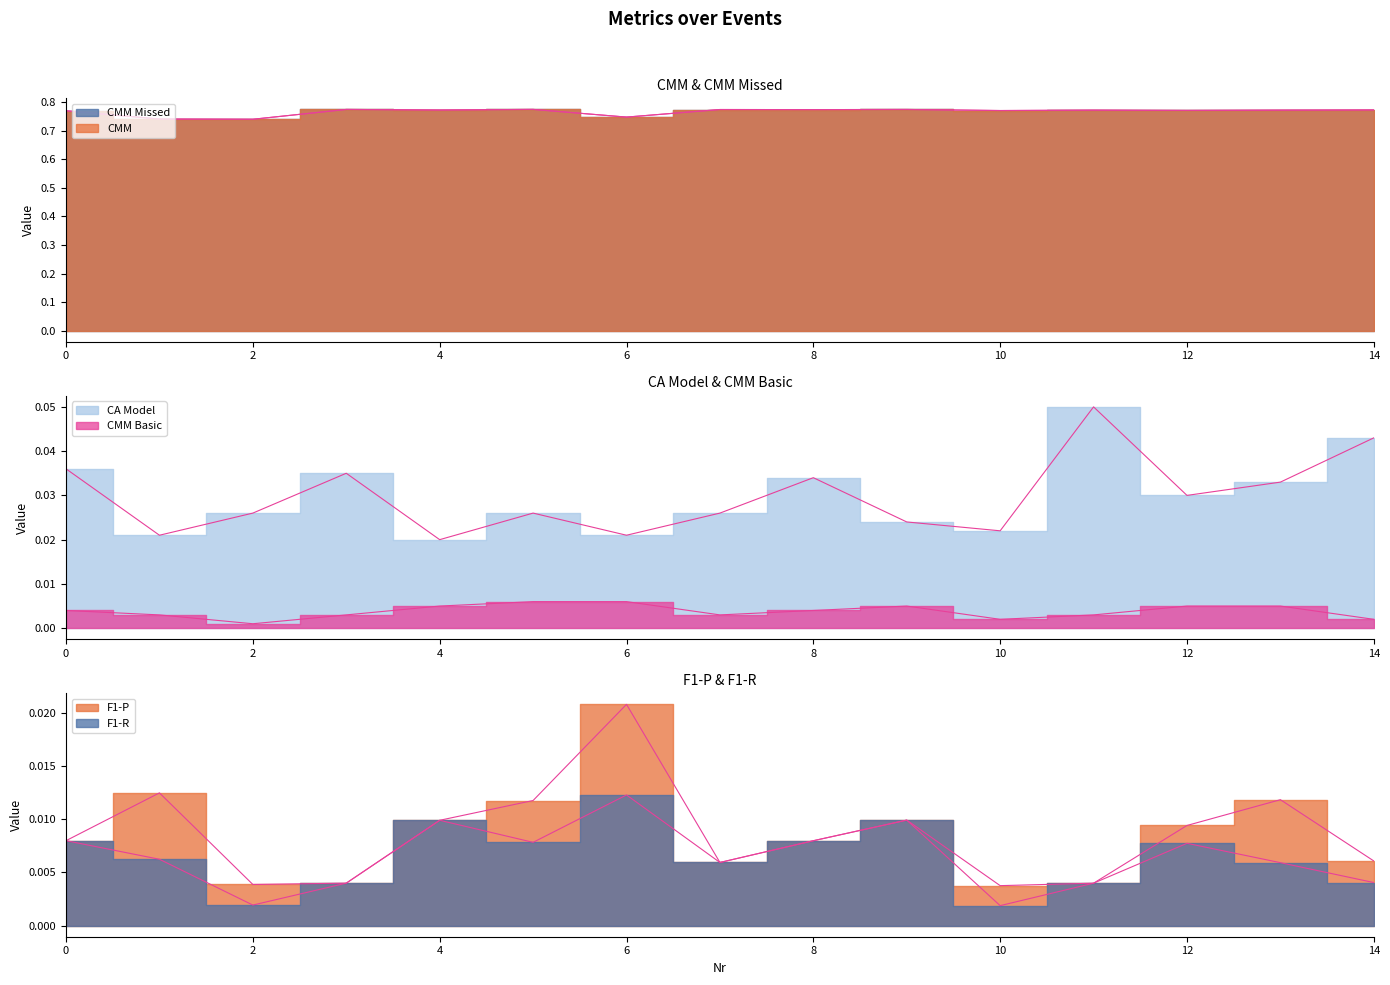

What is the spread (max minus min) of values at 0?

0.8